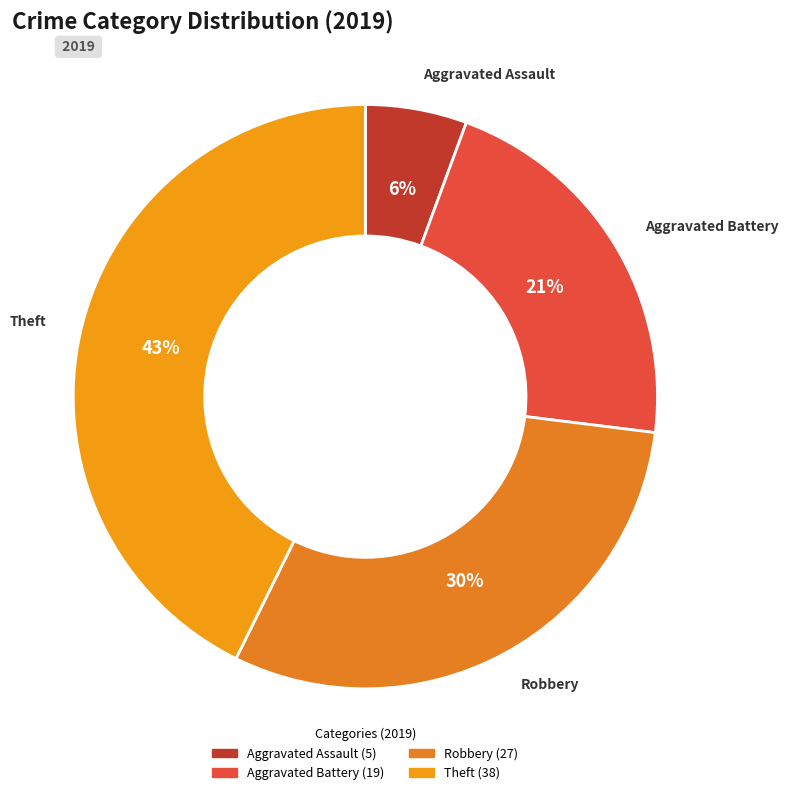

To the nearest percent, what is the combined percentage of Aggravated Battery and Aggravated Assault?

27%